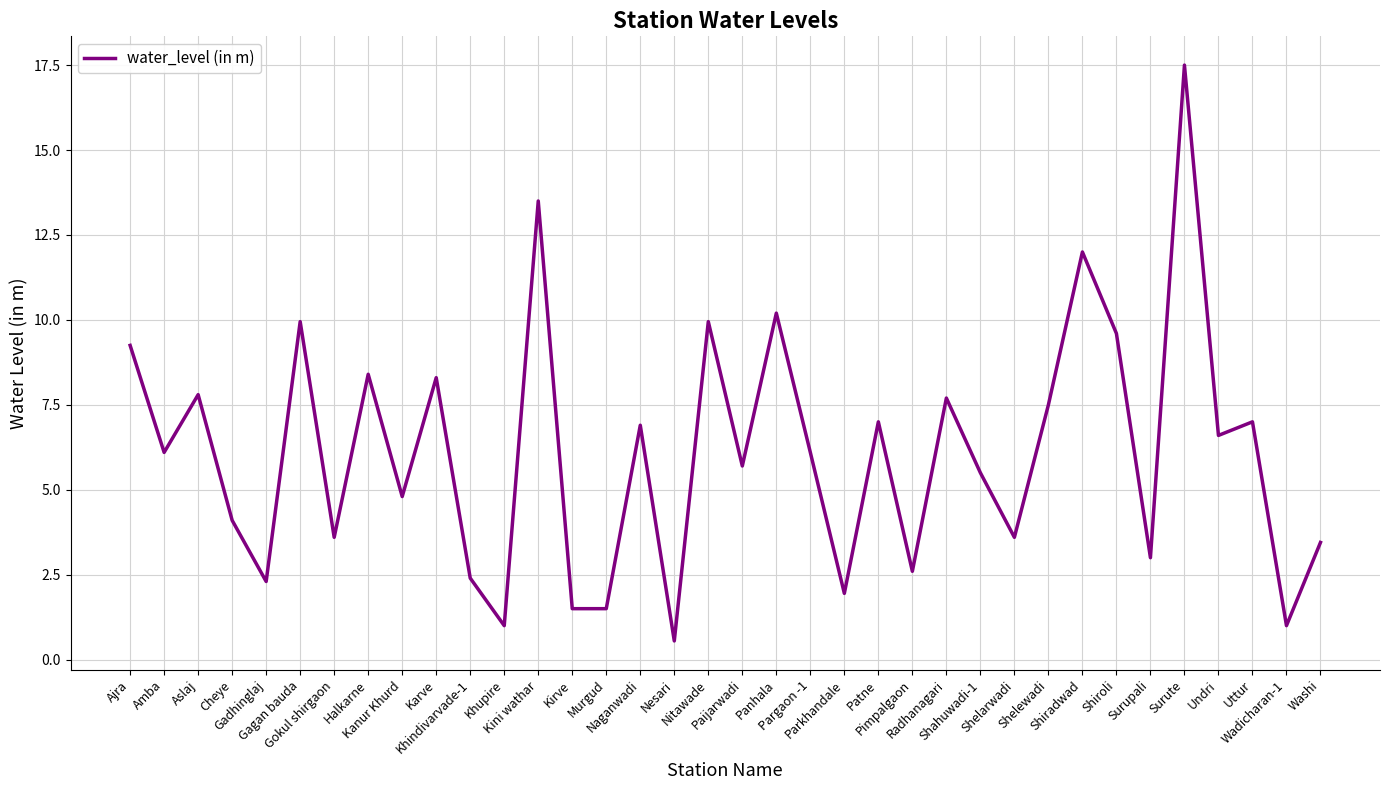

What is the greatest value displayed?

17.5